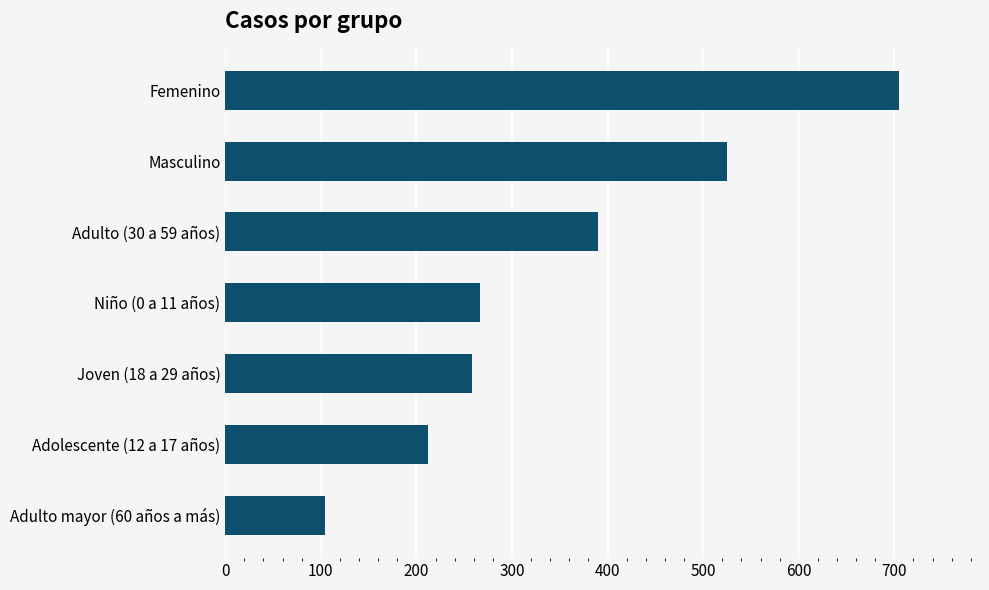

List the labels in order of value, largest first.

Femenino, Masculino, Adulto (30 a 59 años), Niño (0 a 11 años), Joven (18 a 29 años), Adolescente (12 a 17 años), Adulto mayor (60 años a más)